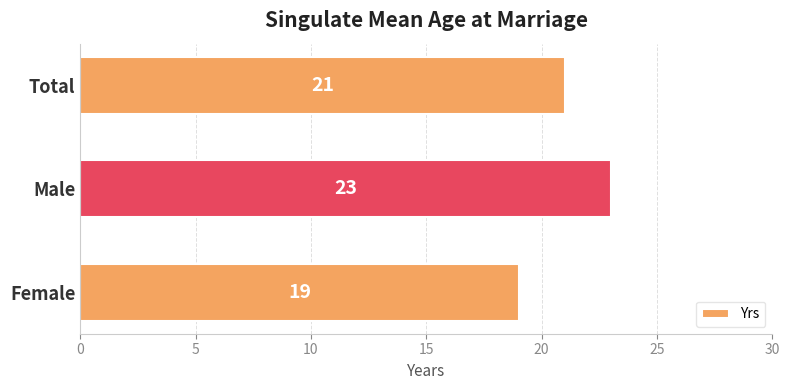

Reading top to bottom, list all the values displayed in this chart.

Total=21	Male=23	Female=19